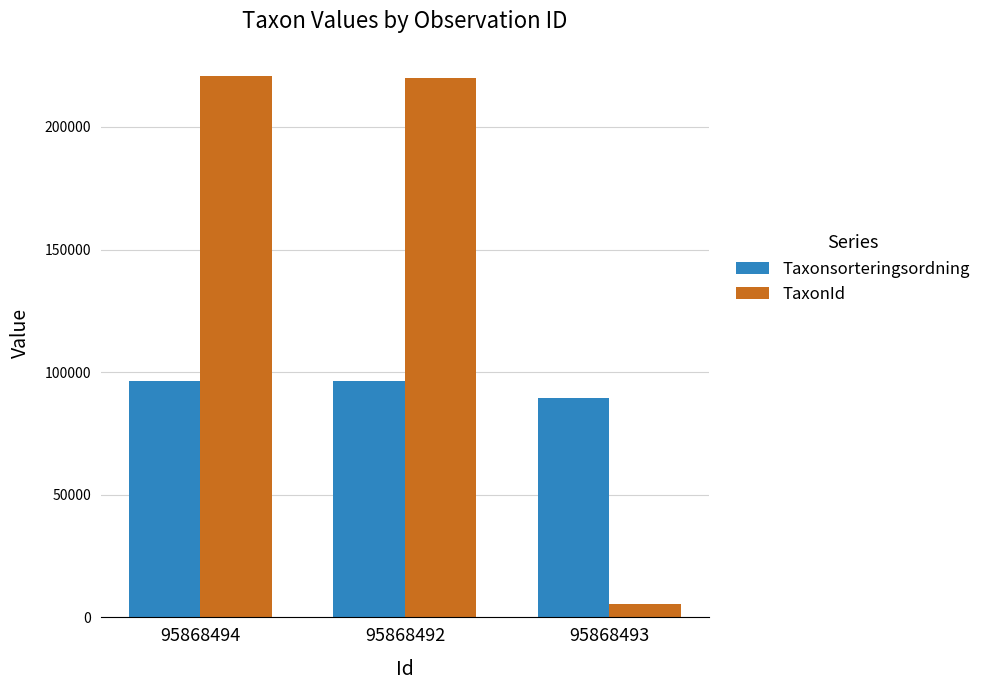

What is the sum of all Taxonsorteringsordning values?

282100